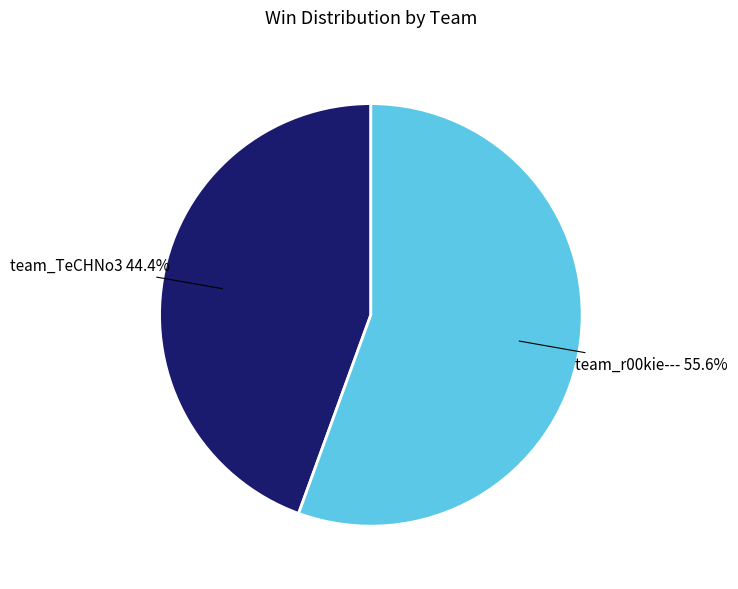

Which category has the biggest portion of the pie?

team_r00kie---